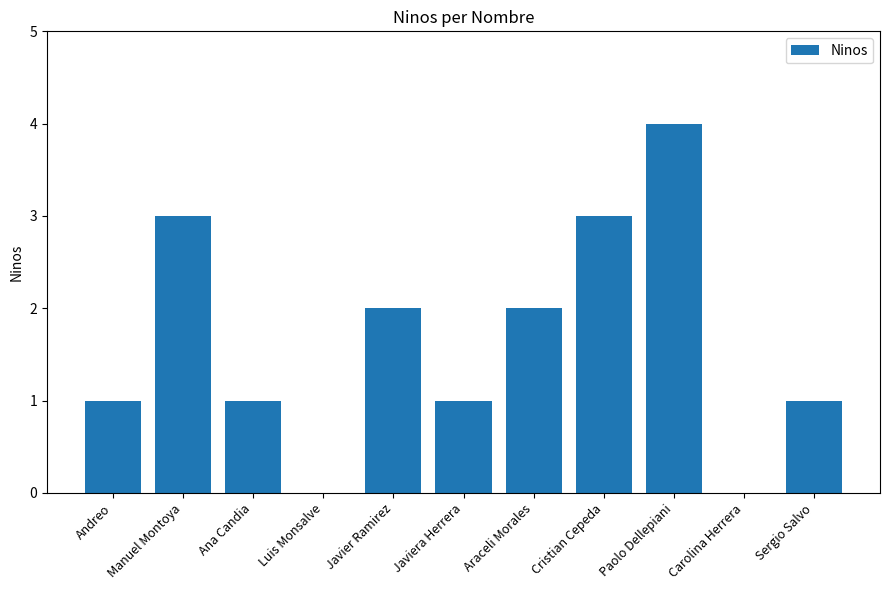

Reading right to left, list all the values displayed in this chart.

Sergio Salvo=1	Carolina Herrera=0	Paolo Dellepiani=4	Cristian Cepeda=3	Araceli Morales=2	Javiera Herrera=1	Javier Ramirez=2	Luis Monsalve=0	Ana Candia=1	Manuel Montoya=3	Andreo=1